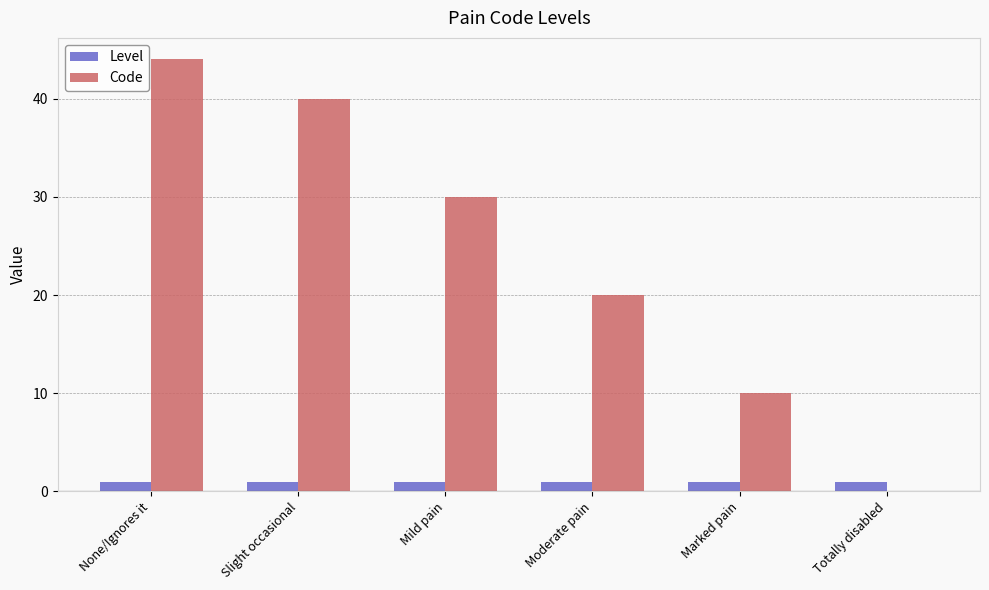

At which label does Code reach its peak?

None/Ignores it